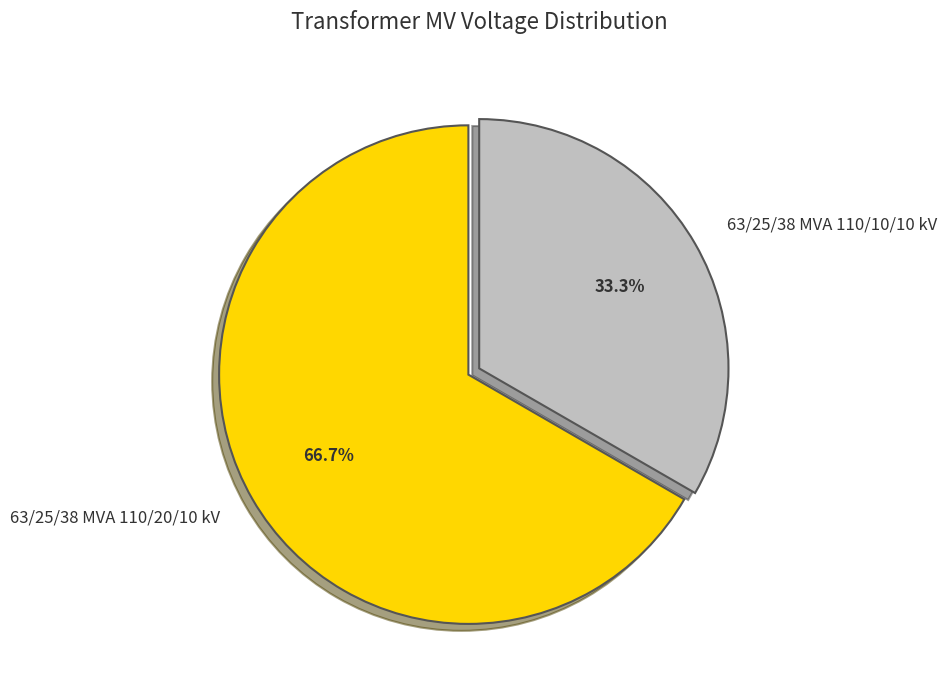

What portion of the pie excludes 63/25/38 MVA 110/10/10 kV?

66.7%